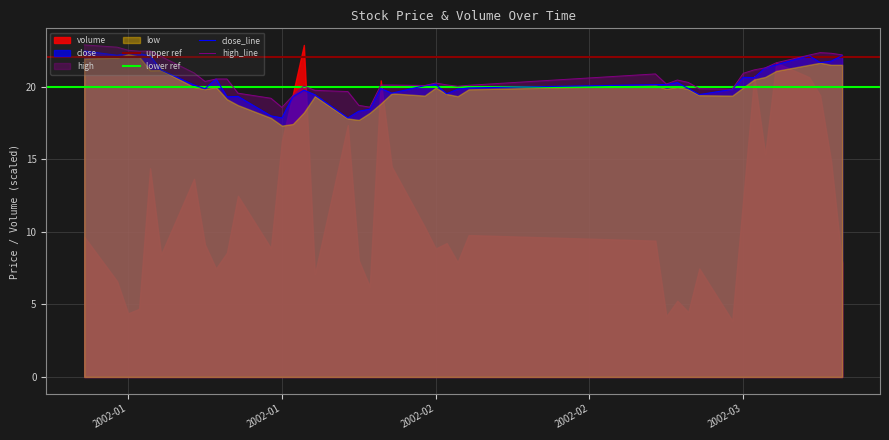

At which category is the sum across all series the highest?

2002-01